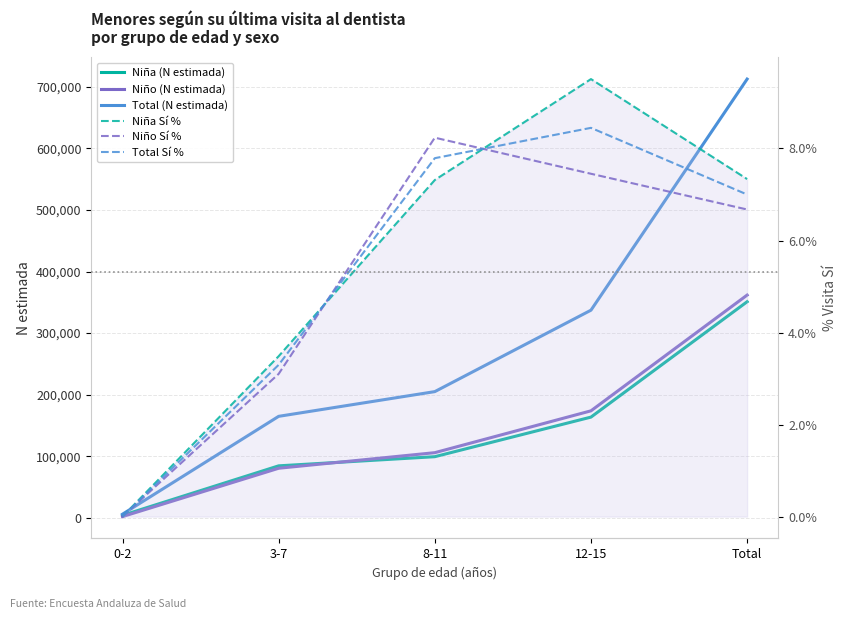

What is the sum of the Niño (N estimada) values at 12-15 and 3-7?

254119